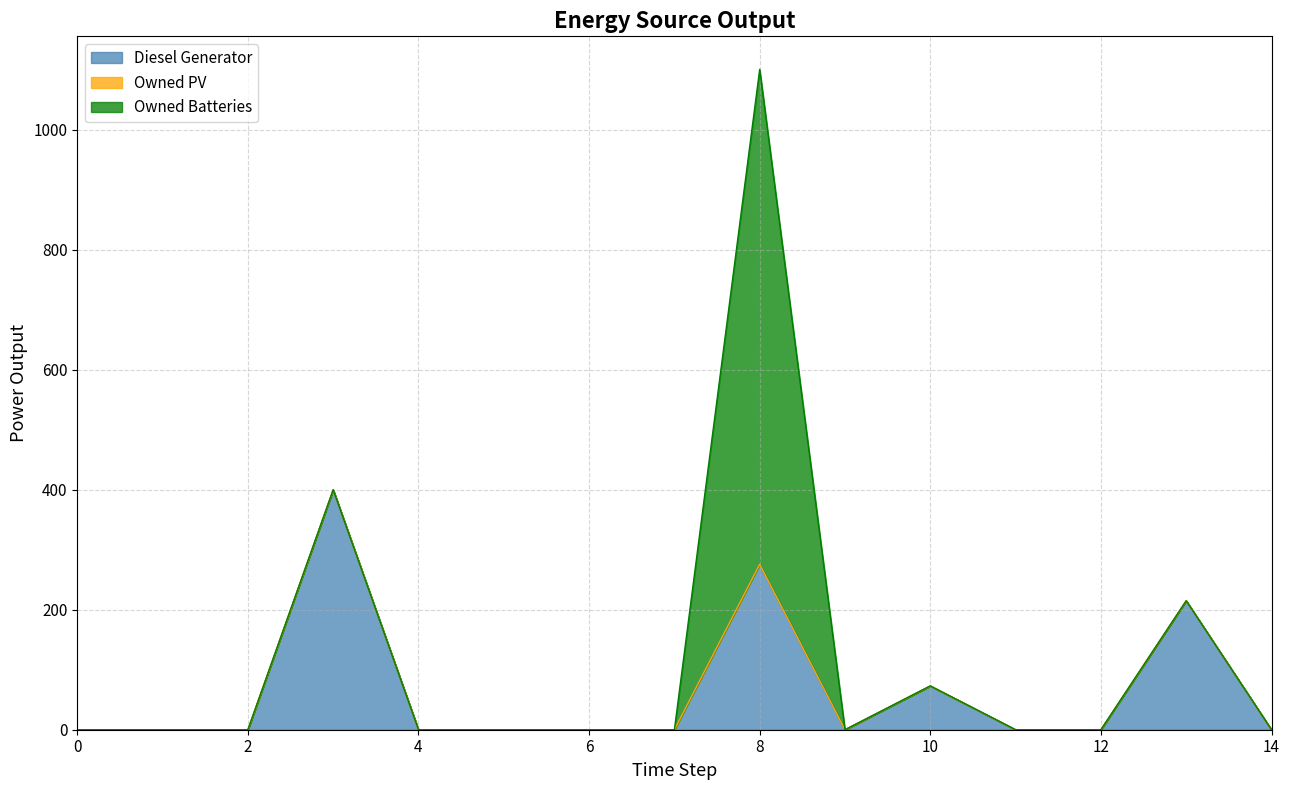

The value of Diesel Generator at 12 is 0. True or false?

True